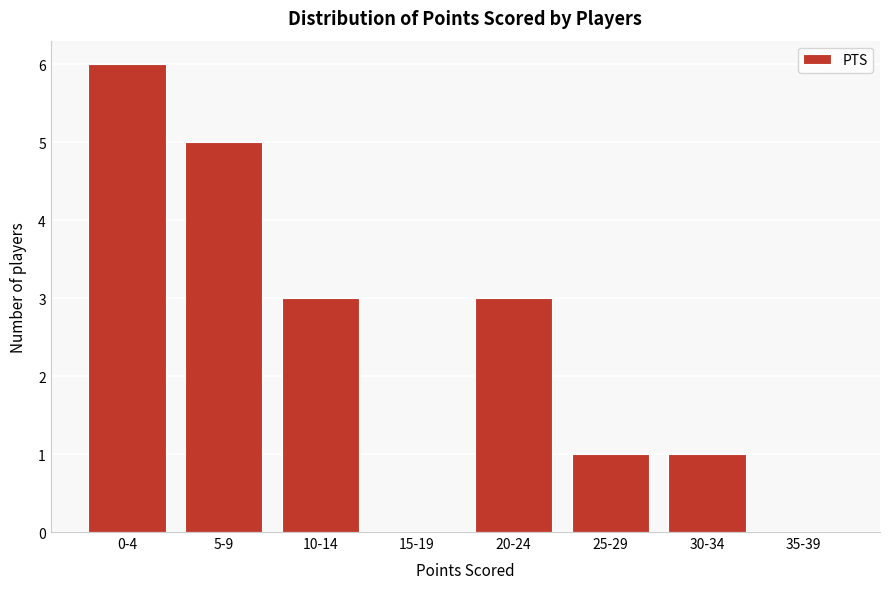

Reading left to right, list all the values displayed in this chart.

0-4=6	5-9=5	10-14=3	15-19=0	20-24=3	25-29=1	30-34=1	35-39=0